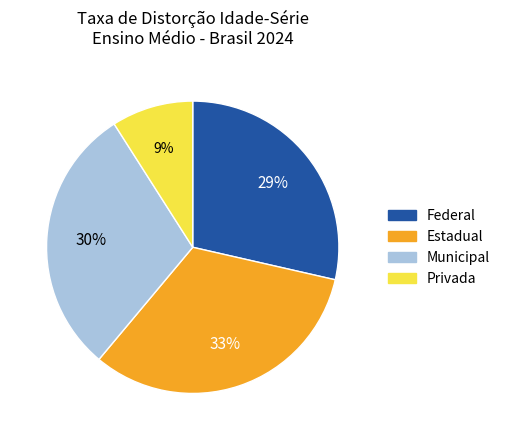

Count the number of slices in the pie.

4